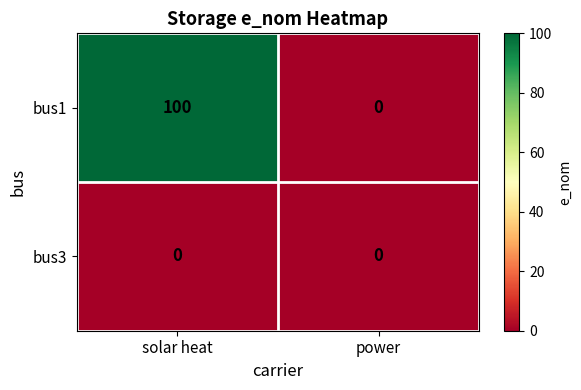

Rank the series by their average value, from lowest to highest.

bus3, bus1